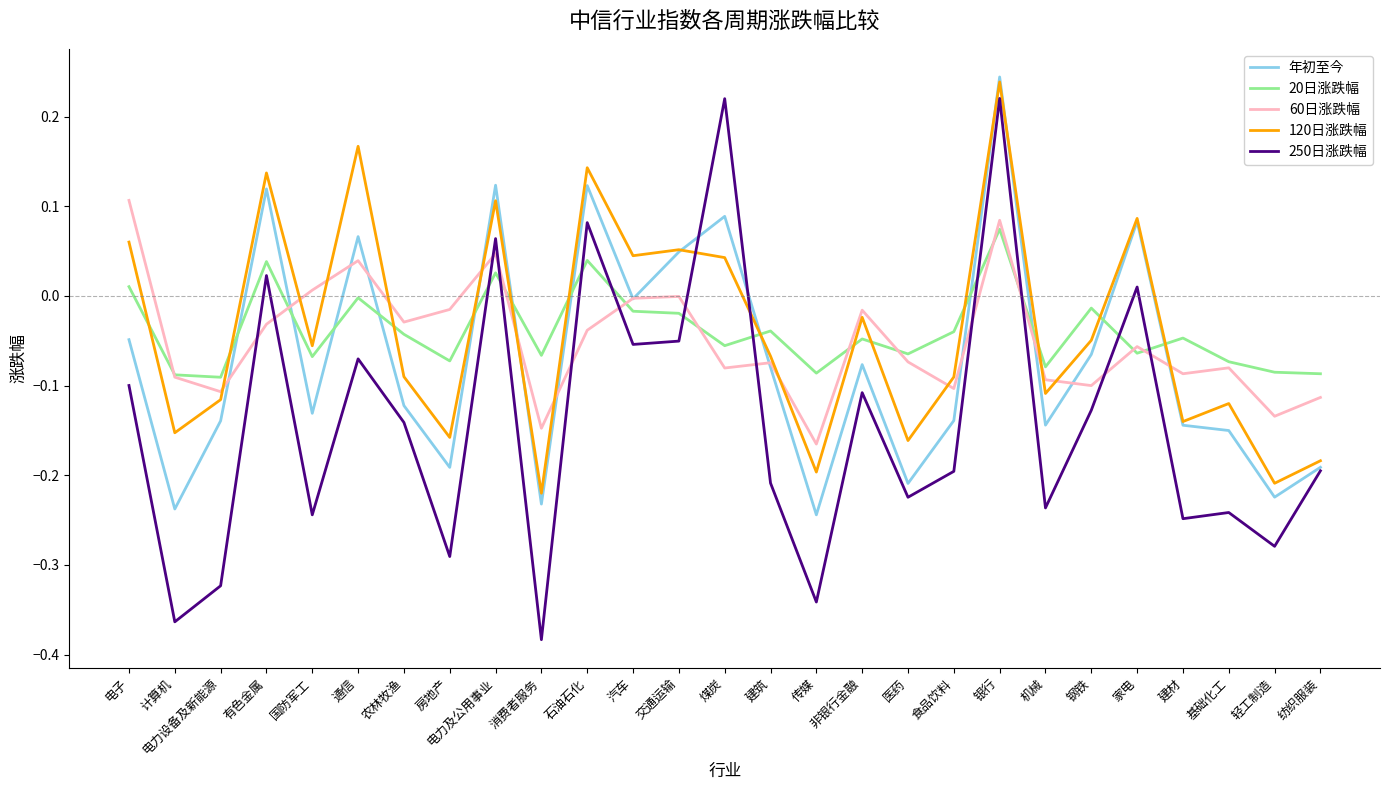

Which series ends up on top after the final intersection of 120日涨跌幅 and 60日涨跌幅?

60日涨跌幅